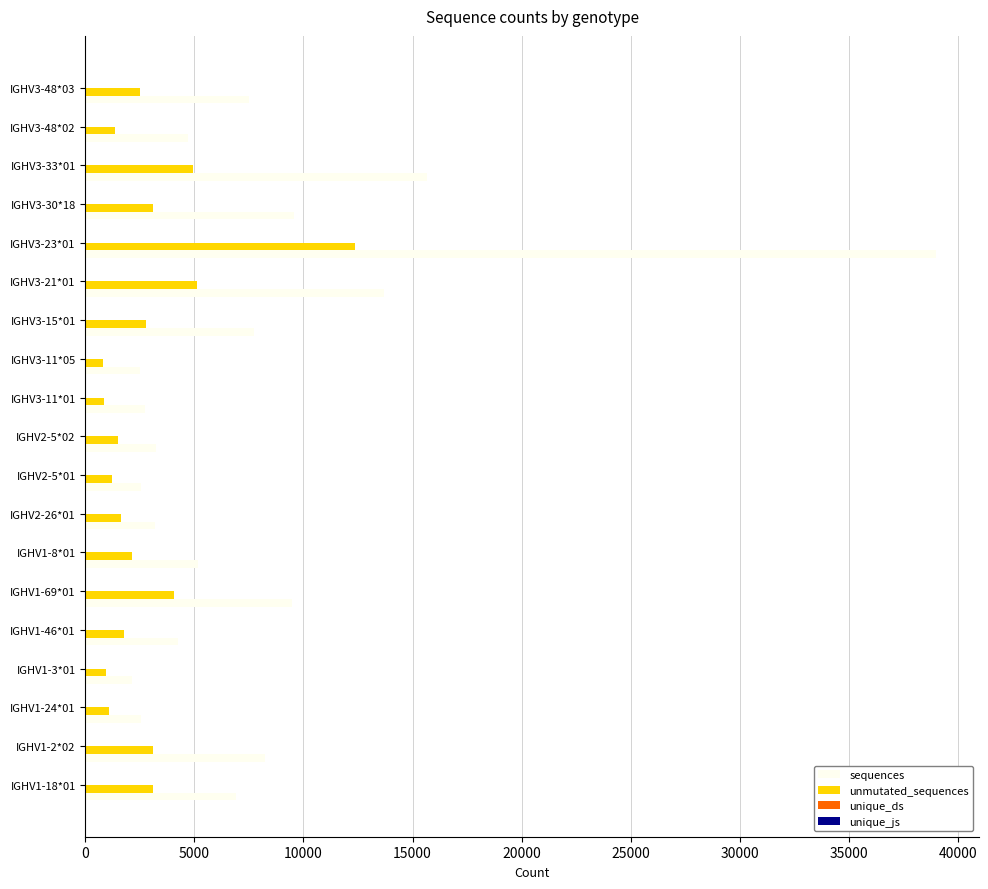

At which category is the sum across all series the highest?

IGHV3-23*01